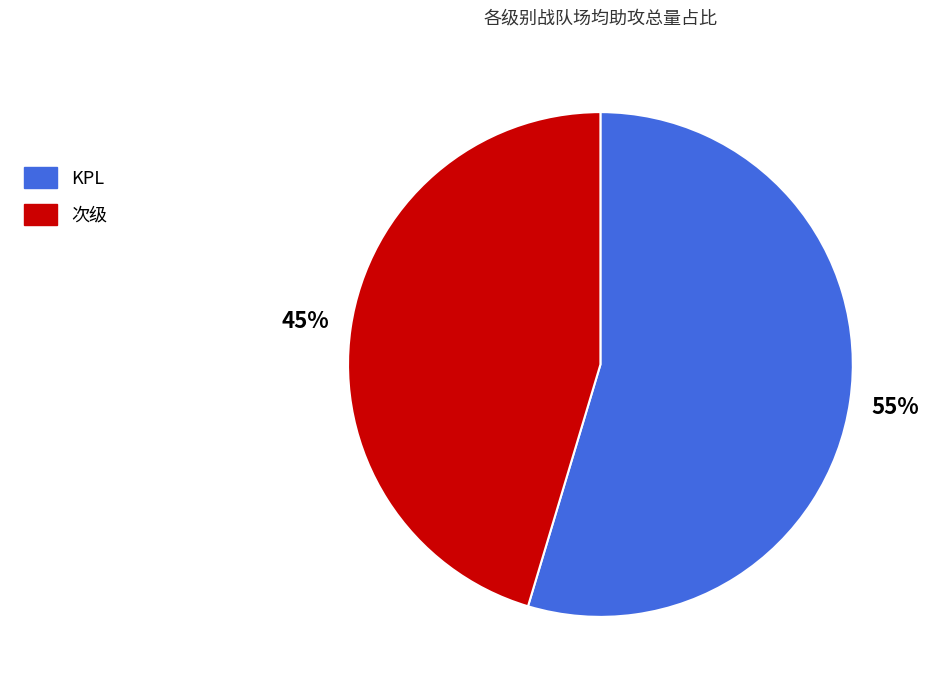

Which has a higher value, 次级 or KPL?

KPL